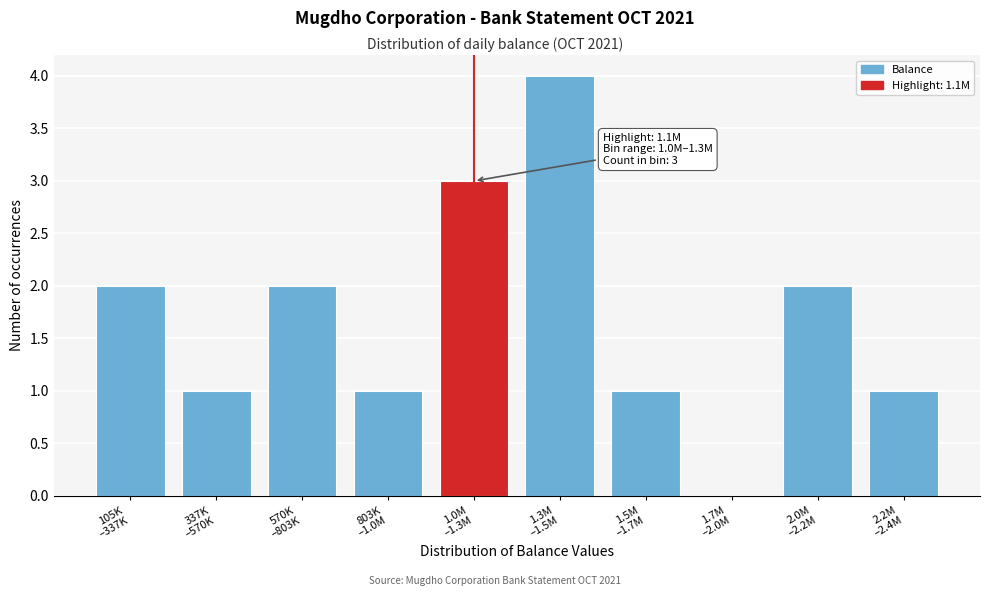

What is the greatest value displayed?

4